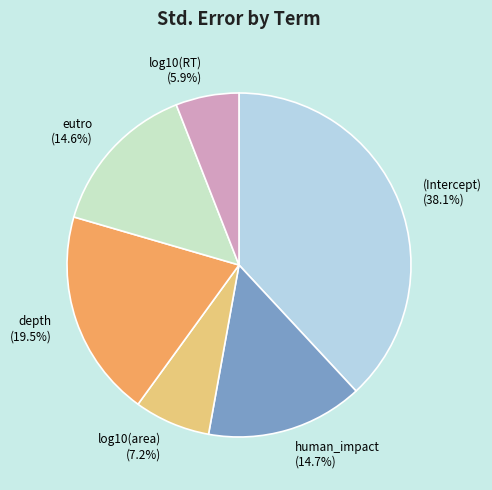

To the nearest percent, what portion does log10(area) represent?

7%